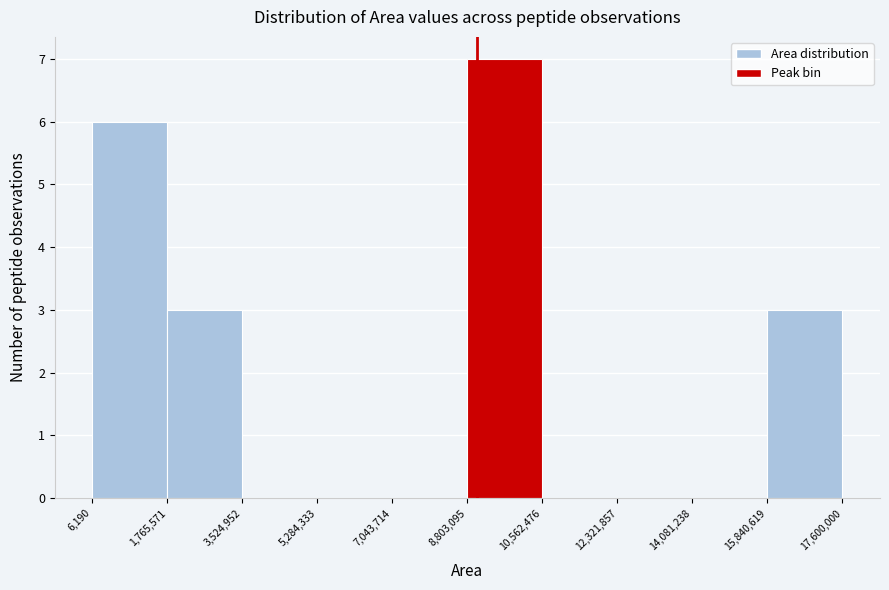

What is the height of the bar covering 15,840,619 to 17,600,000 on the x-axis? The values are not printed on the chart, so give them approximately, as read against the axis.

3